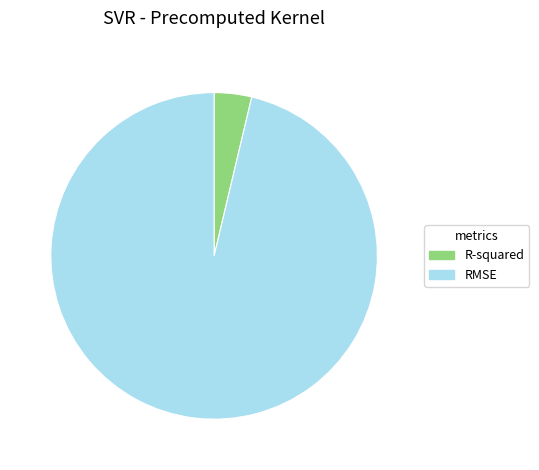

Is it true that R-squared is 11% of the pie?

False